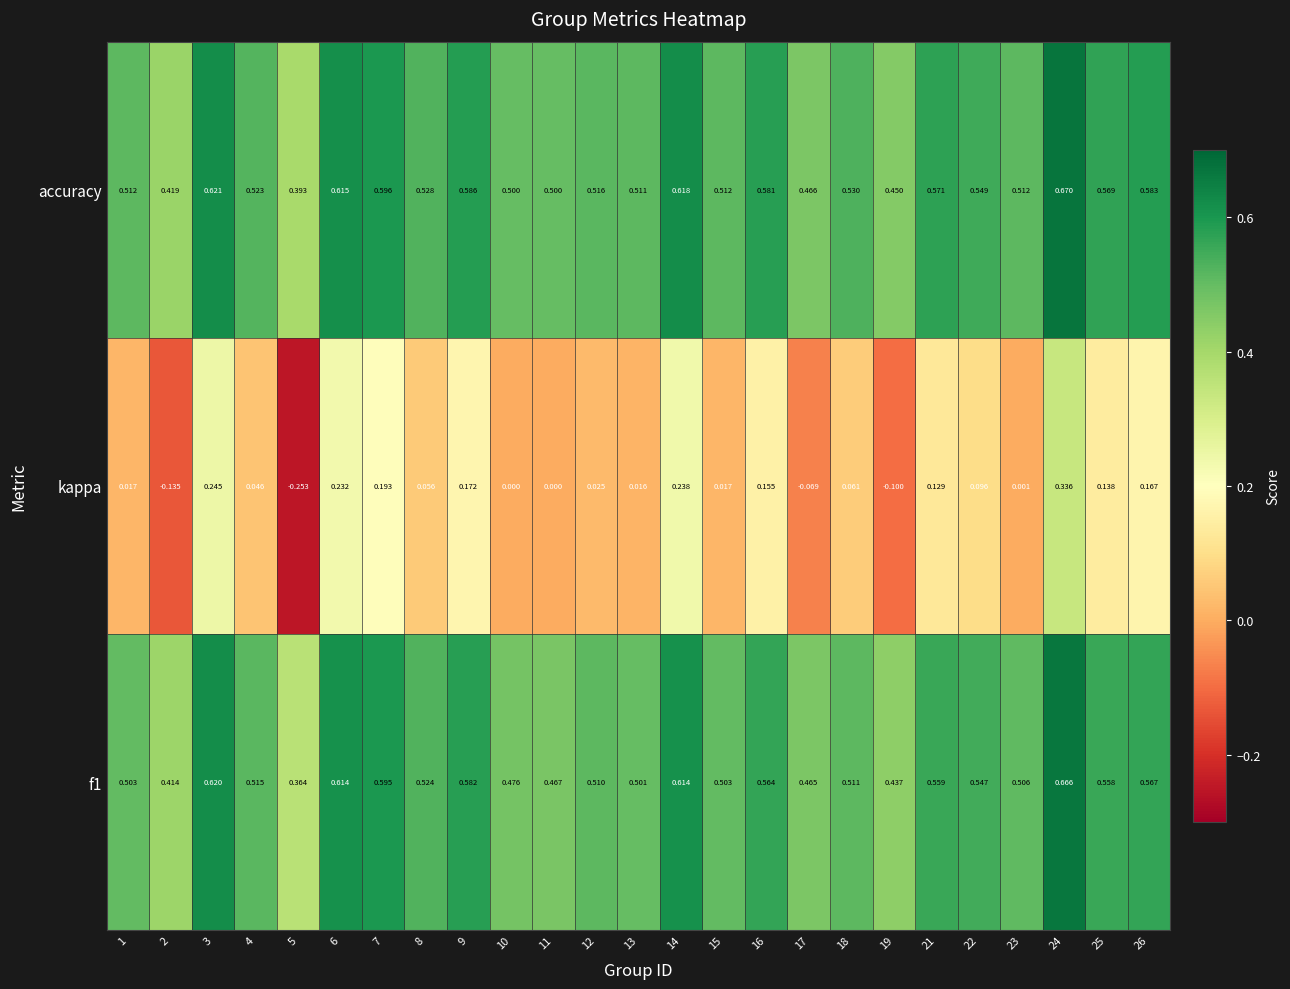

Is the value of kappa at 7 greater than the value of f1 at 2?

No